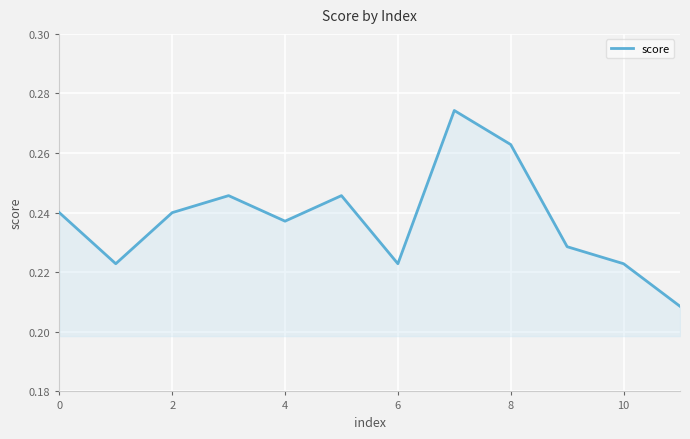

How many interior local peaks (higher than both neighbors) does the data have?

3